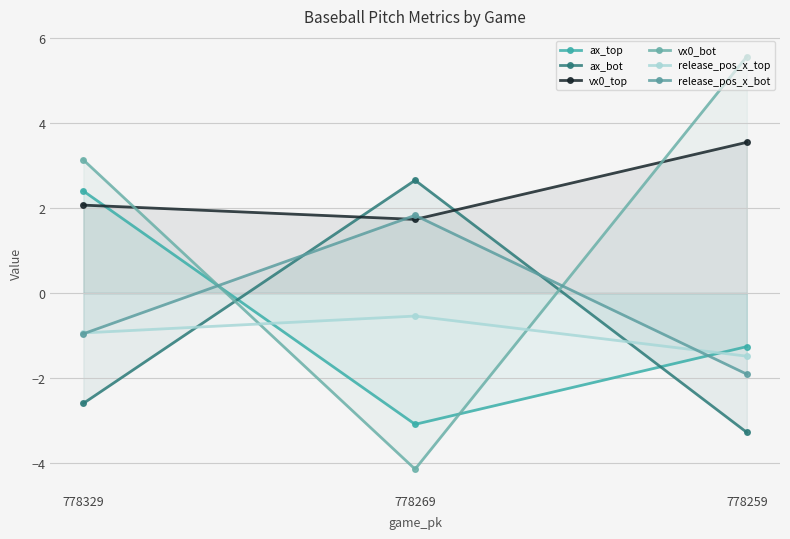

What value does the vx0_bot series have at 778269?

-4.1